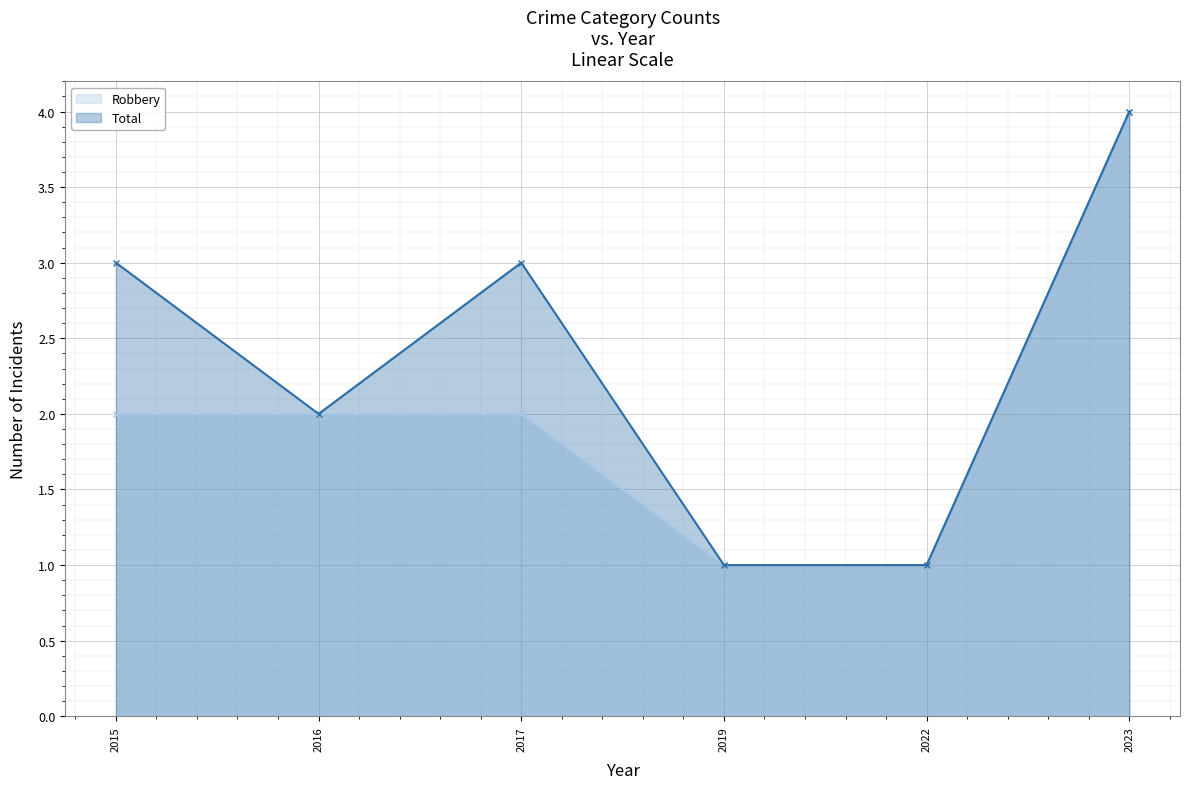

Which label corresponds to the largest value in the chart?

2023